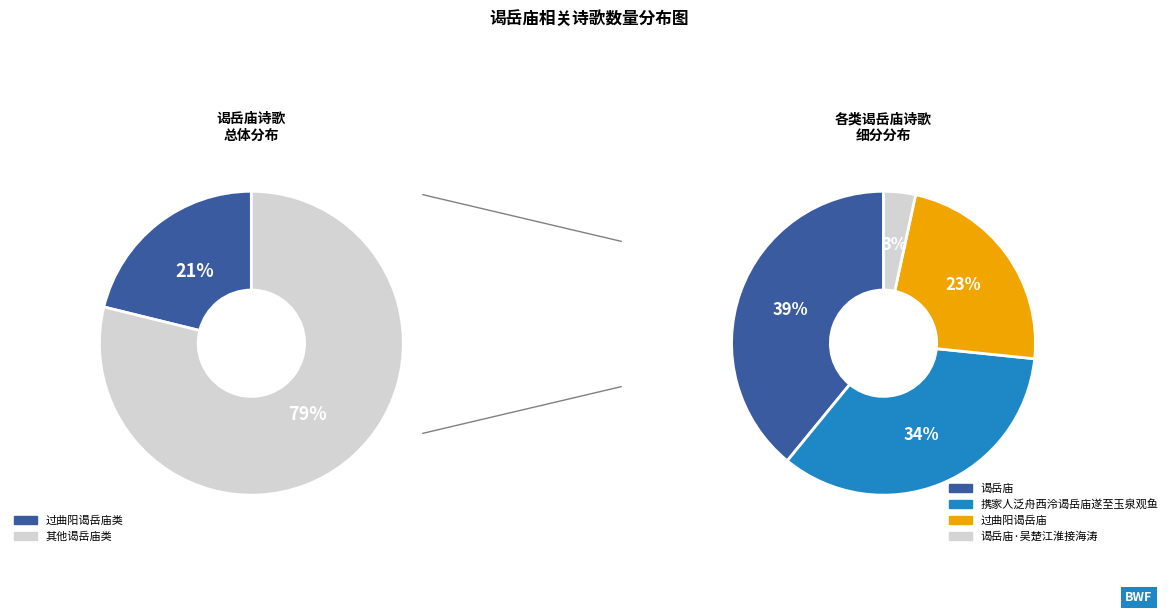

Is 携家人泛舟西泠谒岳庙遂至玉泉观鱼三首 其三 the majority of the pie?

No